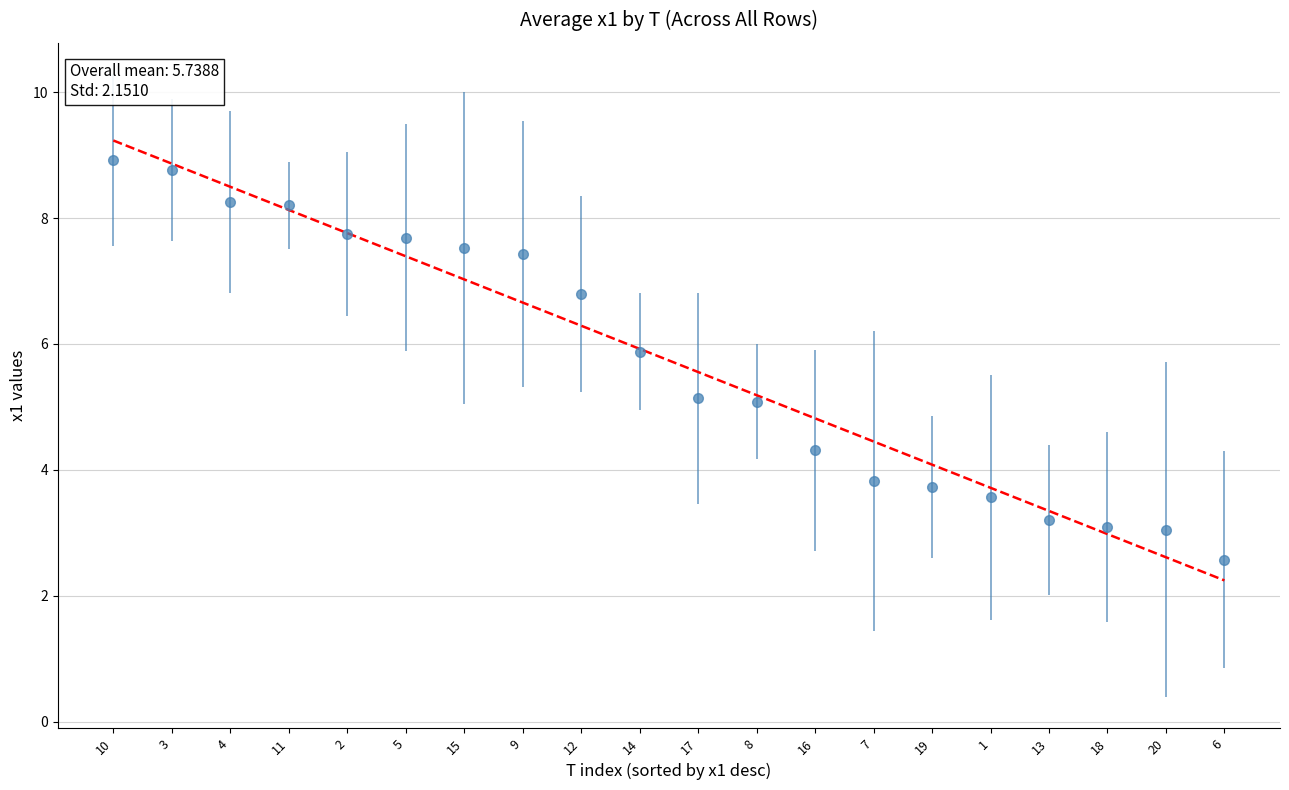

At which category is the sum across all series the highest?

10